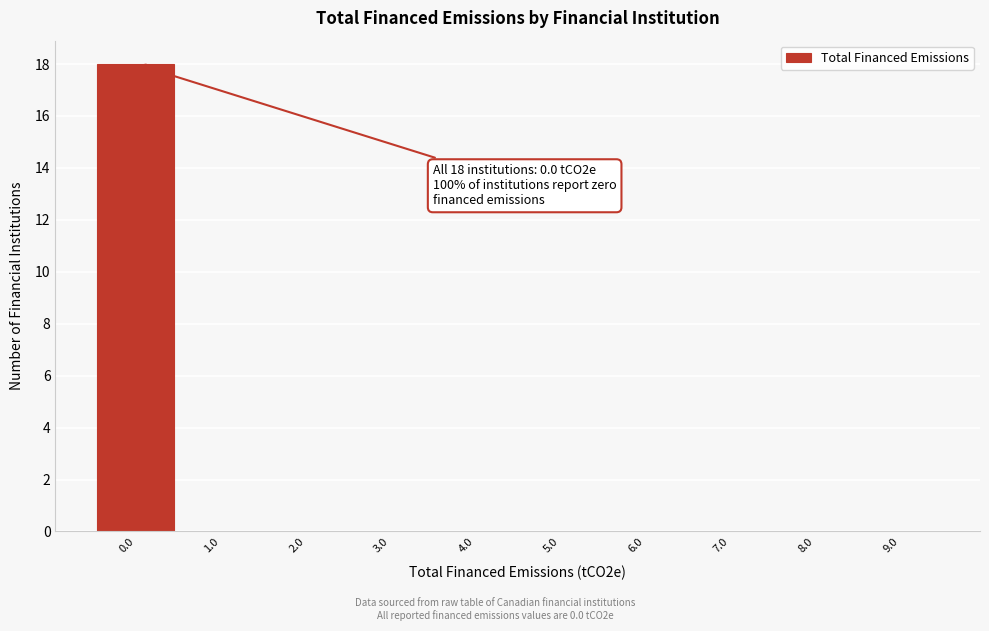

Over which range of the x-axis is the bar tallest?

-0.5 to 0.5